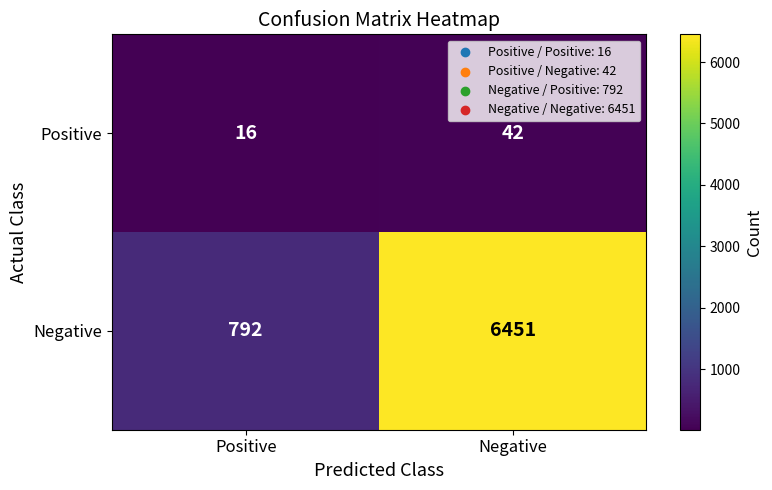

Between Positive and Negative, which series saw the biggest shift?

Negative